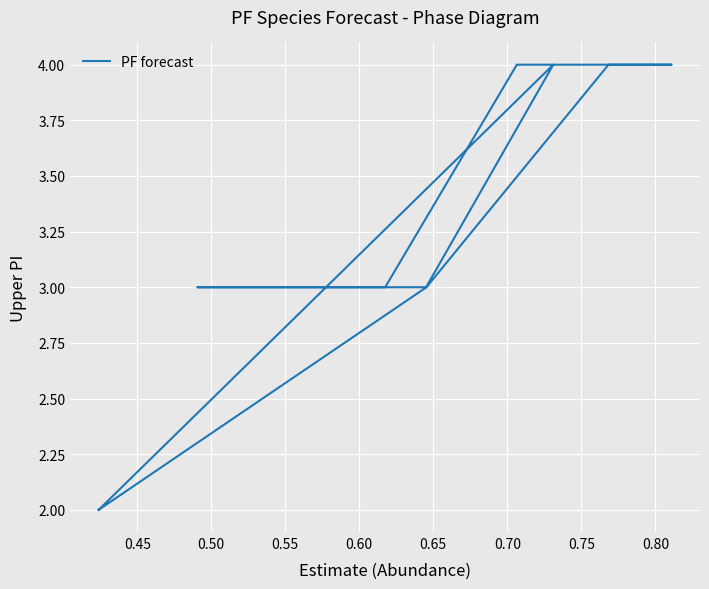

Count the number of values greater than 3.

5